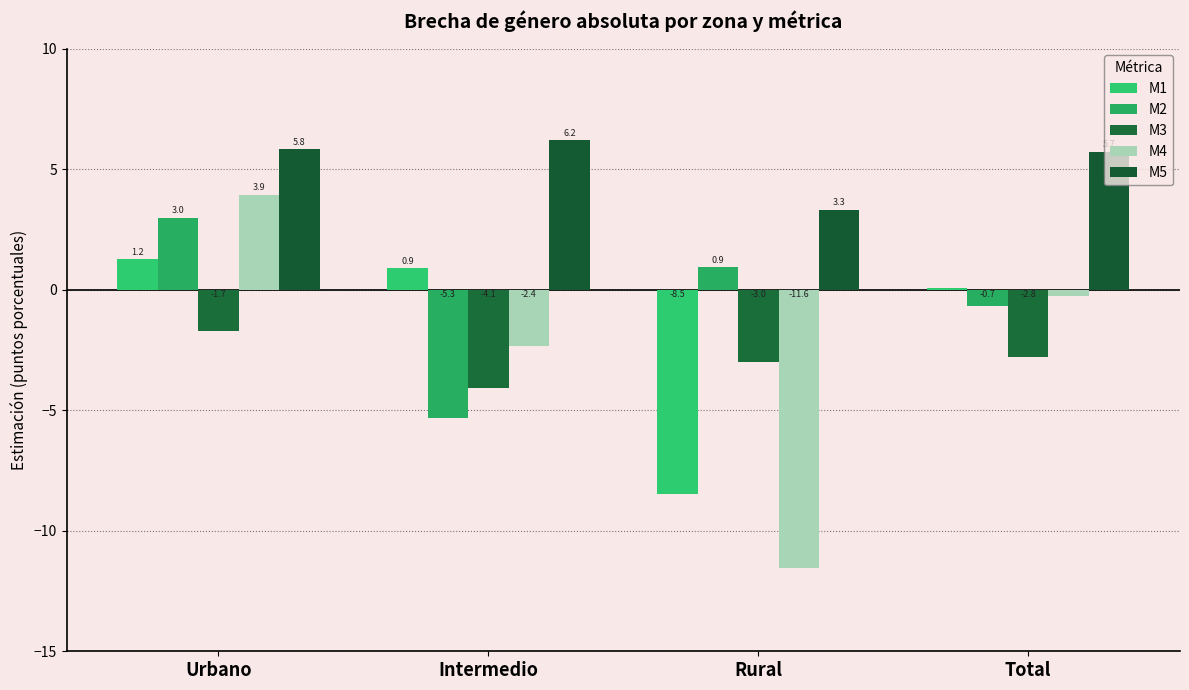

At which category is the sum across all series the highest?

Urbano